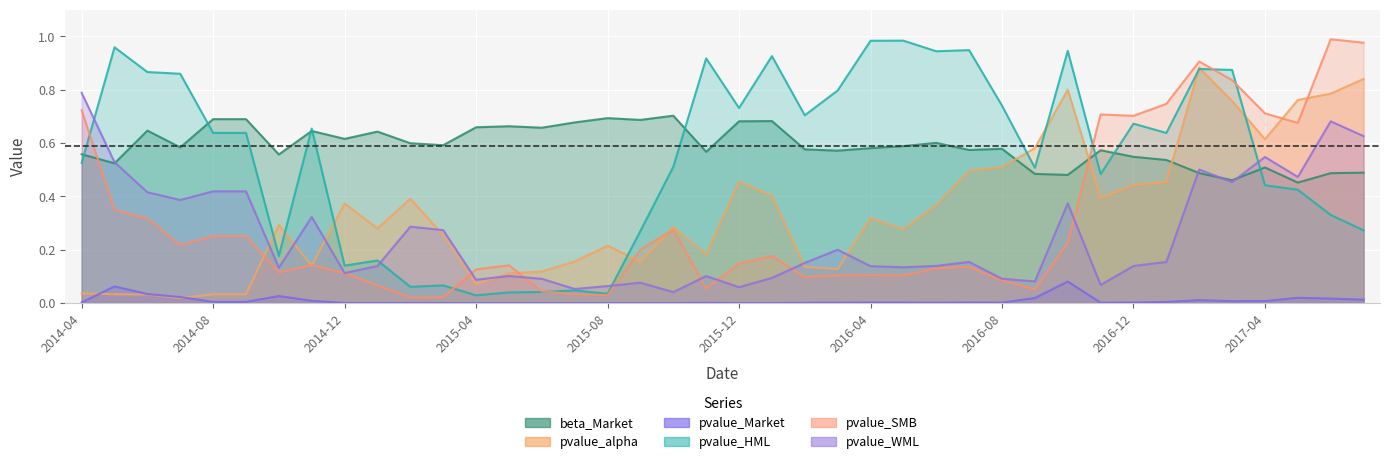

Does the chart display data point markers on the line(s)?

No